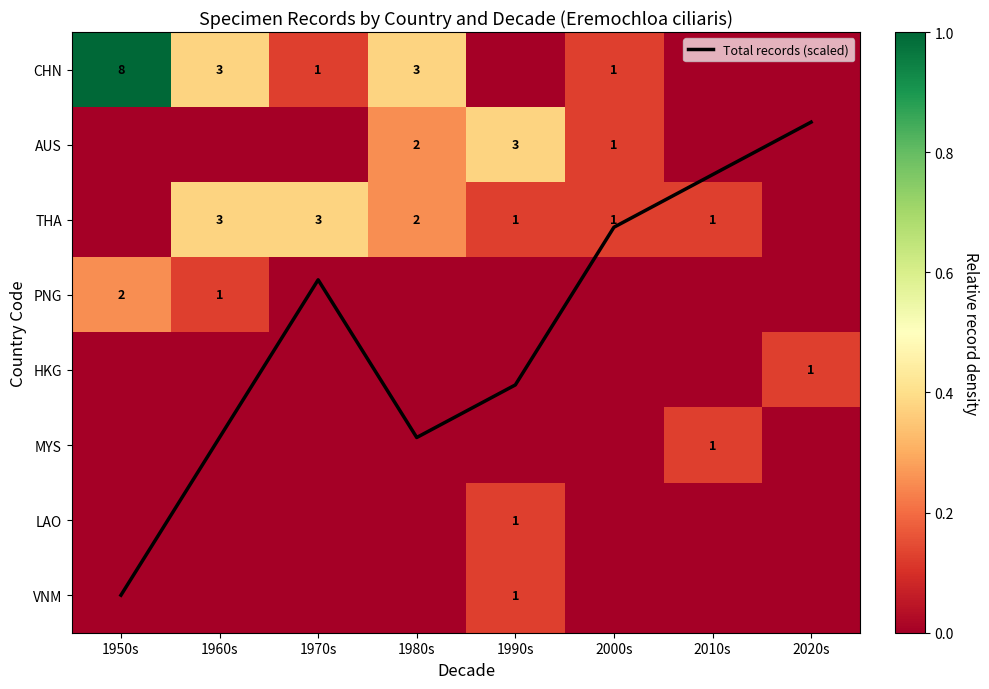

What is the approximate value of Total records (scaled) at 1950s?

7.0